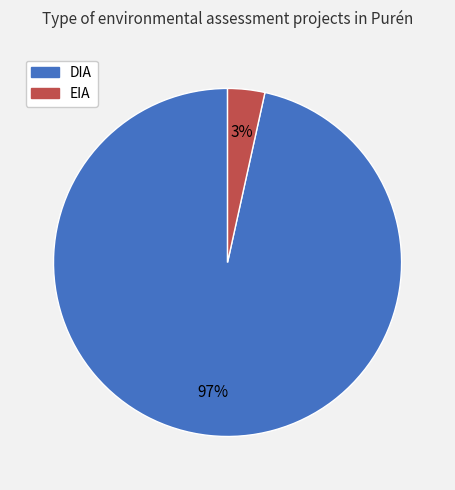

True or false: DIA accounts for 97% of the total.

True